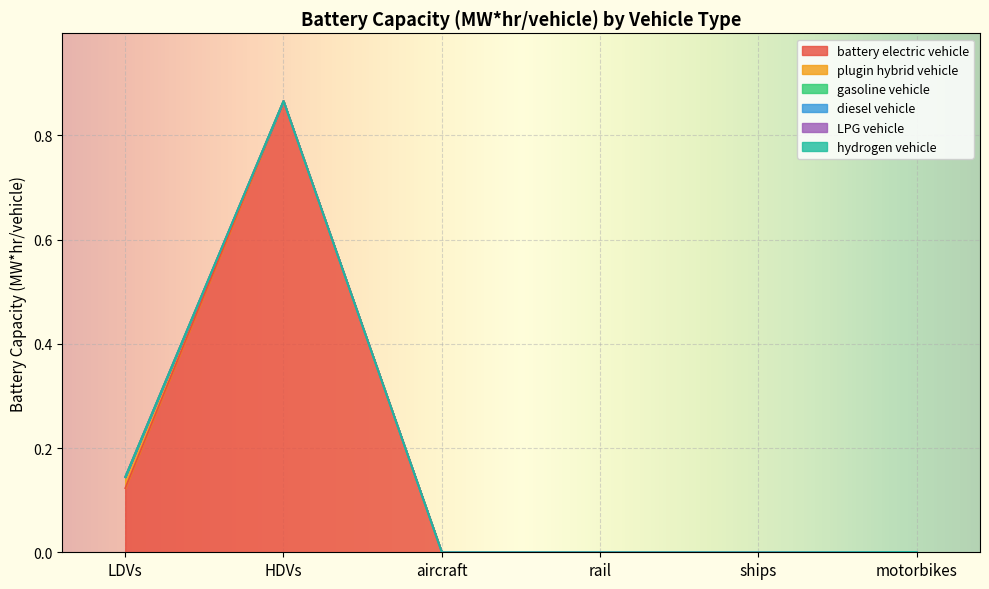

Which series has the largest range (max minus min)?

battery electric vehicle